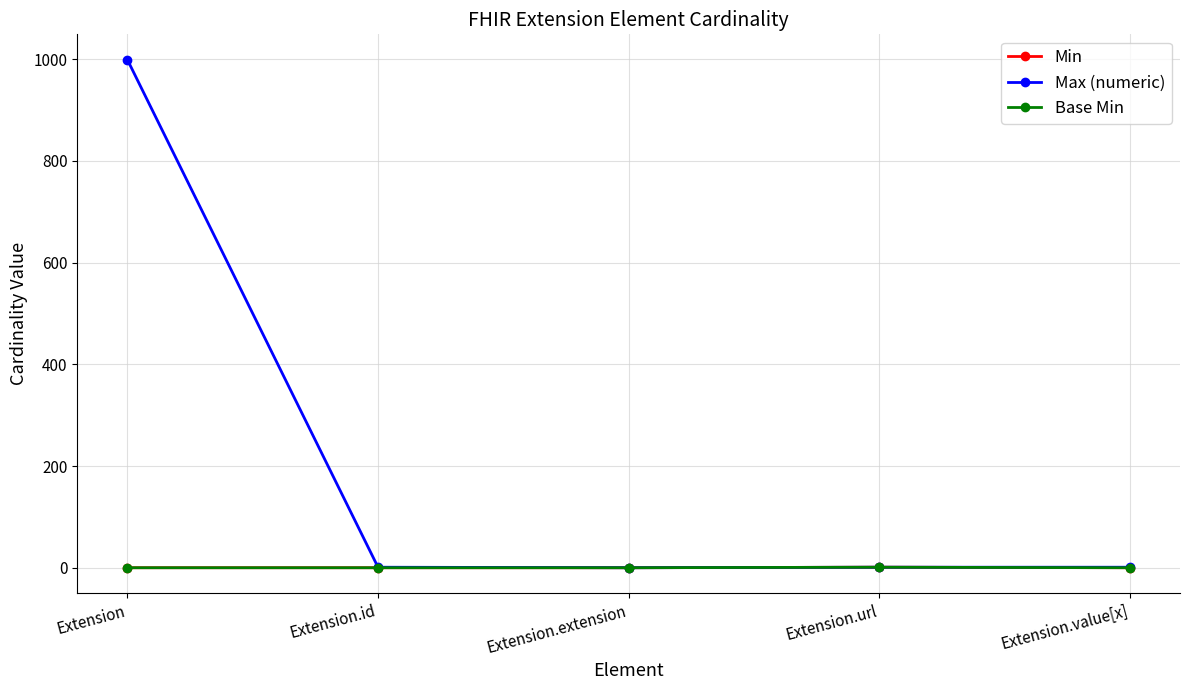

How many lines are shown in the chart?

3